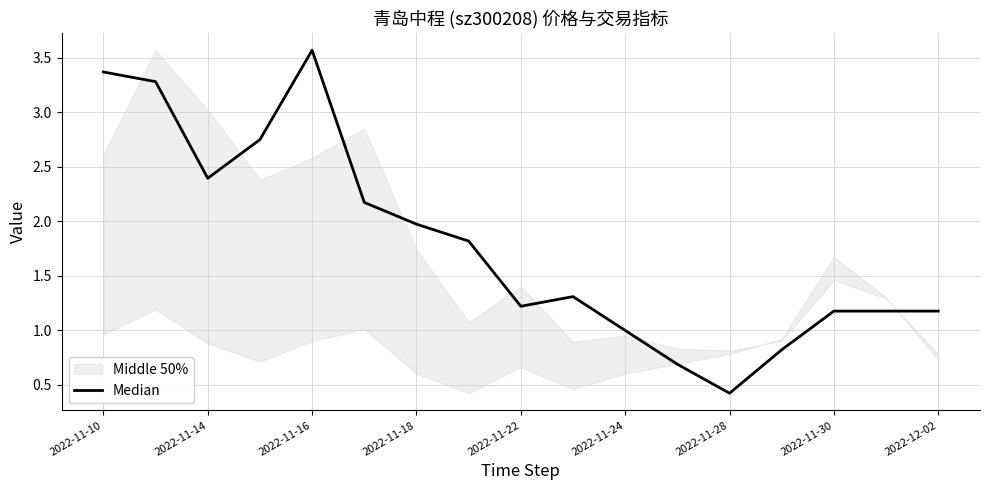

What is the value of the 1st point from the left?

3.4